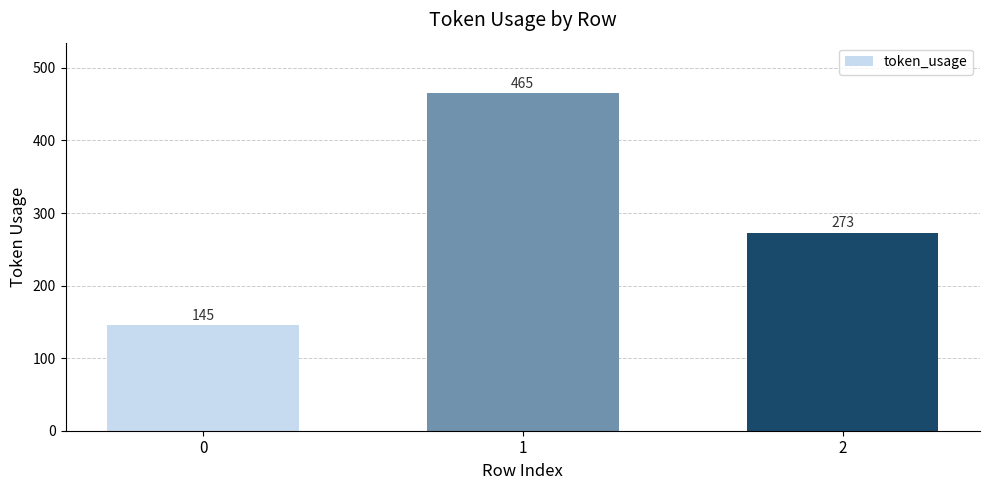

The chart shows a value of 242 at 0. True or false?

False